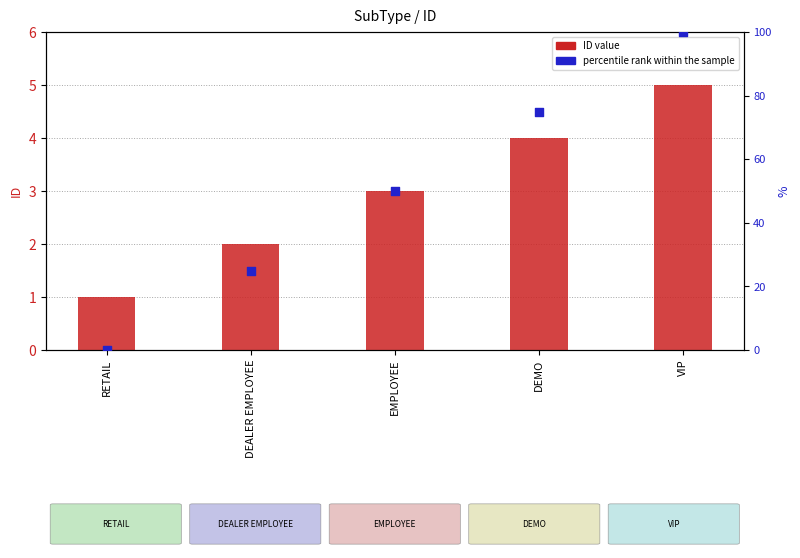

At which category is the sum across all series the highest?

VIP